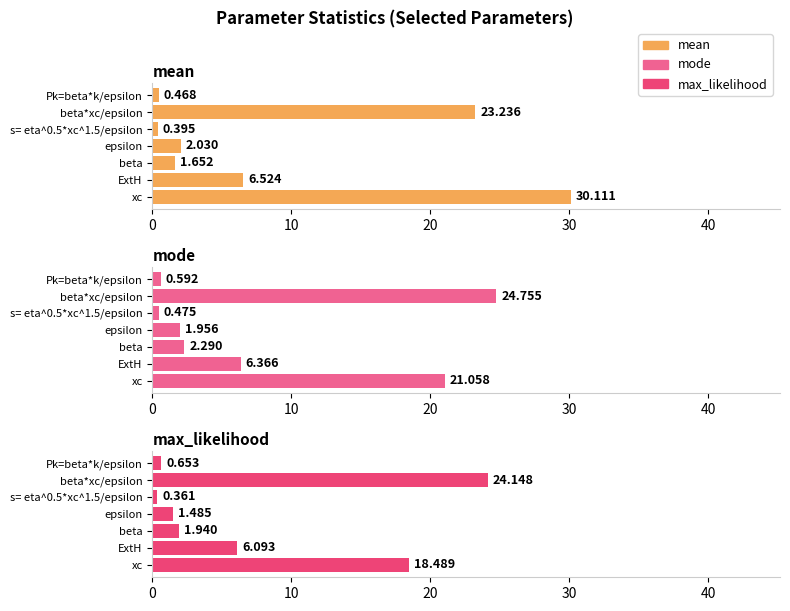

What are all the series names shown in the legend?

mean, mode, max_likelihood